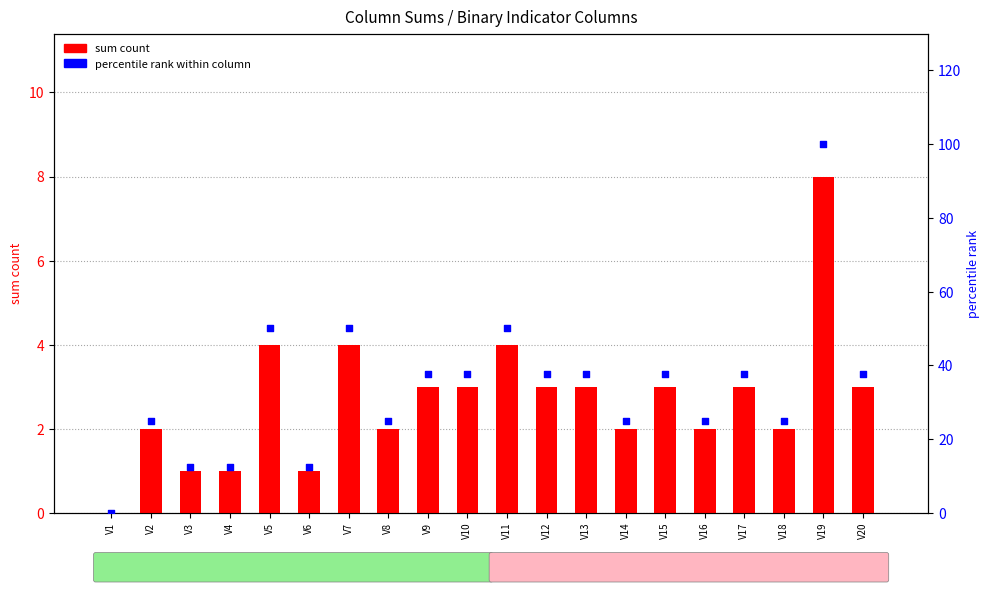

At which category is the sum across all series the highest?

V19